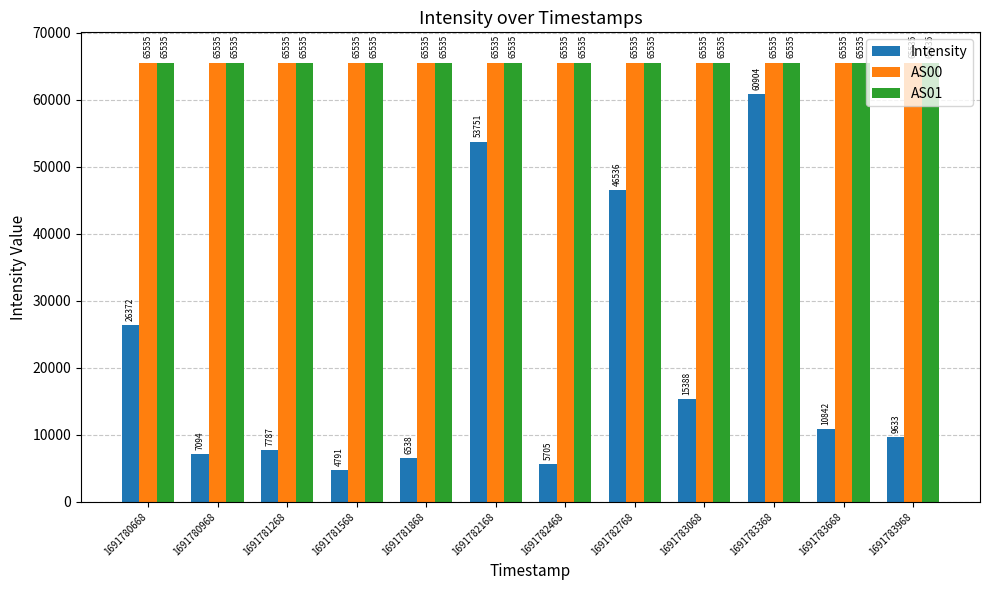

What is the maximum value for AS00?

65535.0